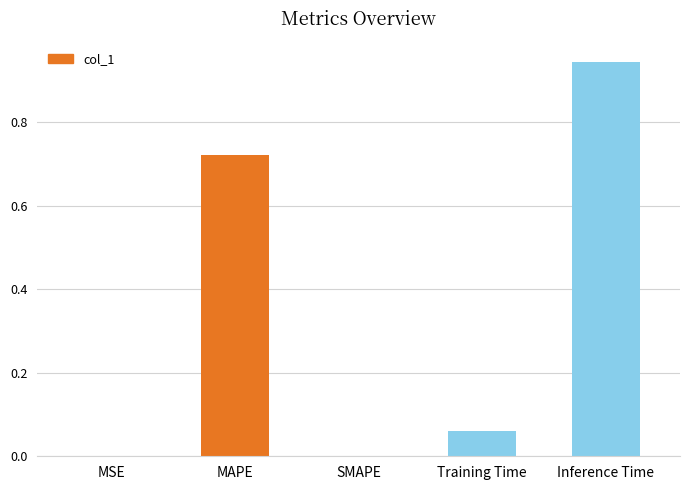

List the labels in order of value, largest first.

Inference Time, MAPE, Training Time, MSE, SMAPE